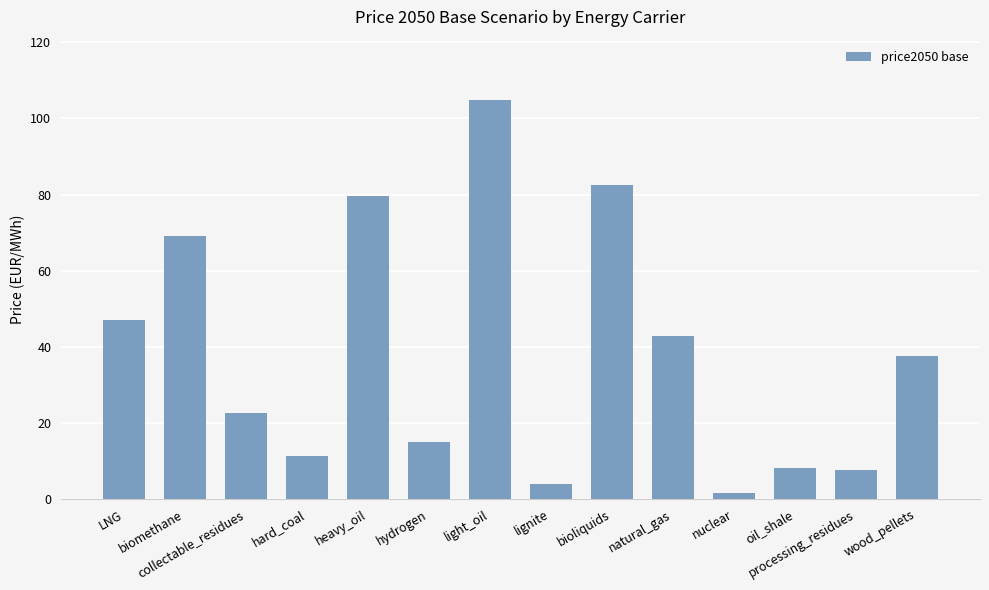

What is the change in value from heavy_oil to oil_shale?

-71.4